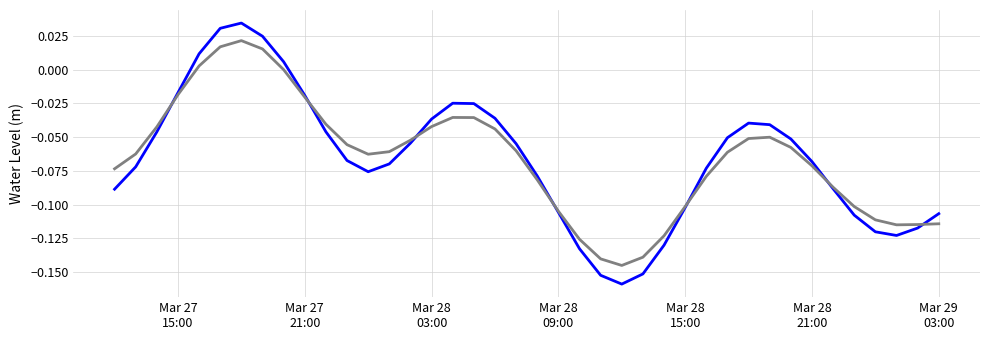

True or false: Water Level (m) smoothed has a value of -0.2 at 37.

False